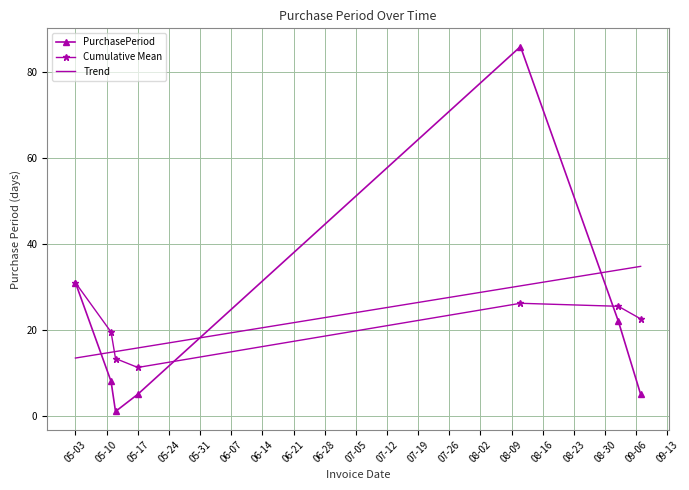

Which series has the largest range (max minus min)?

PurchasePeriod